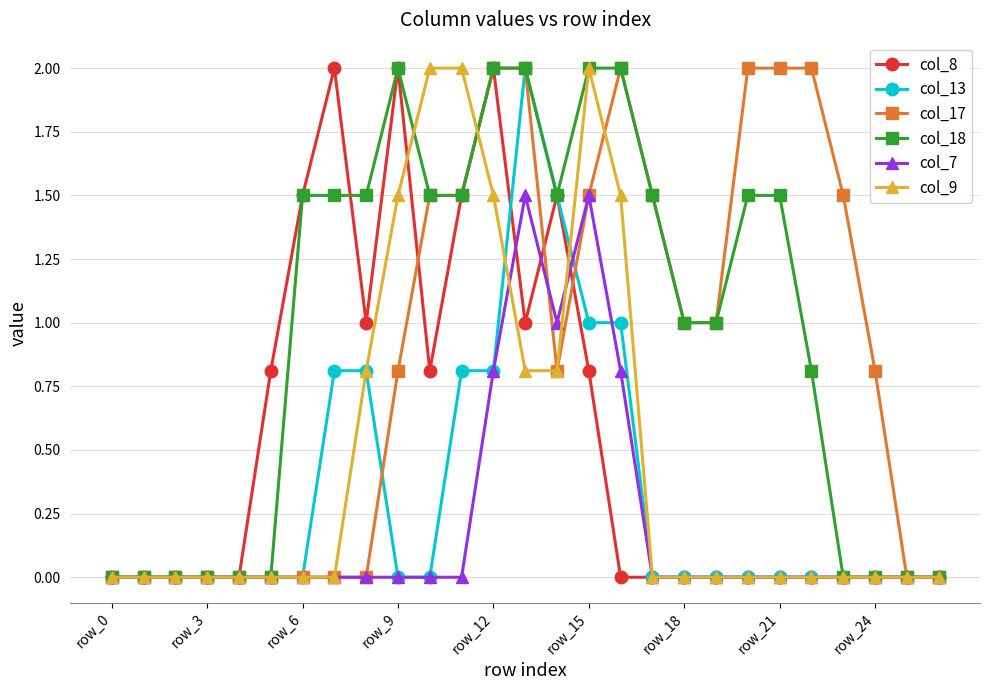

True or false: col_18 has more than 0 points higher than both neighbors.

True